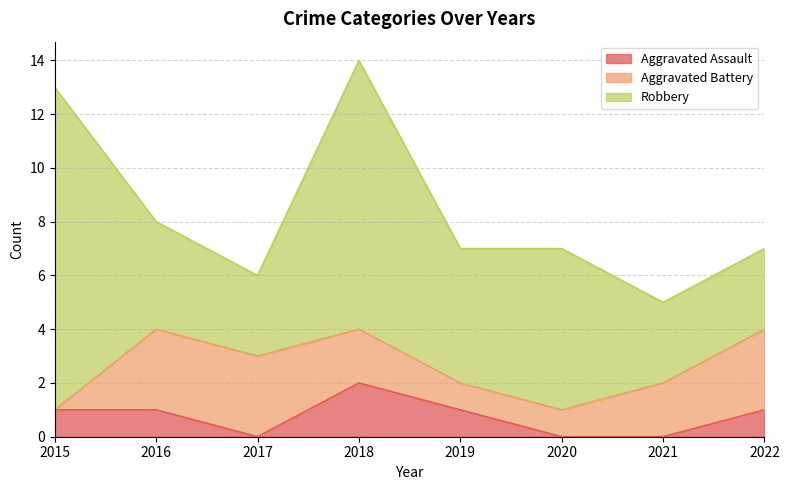

Where does the Aggravated Assault series first go above 1?

2018